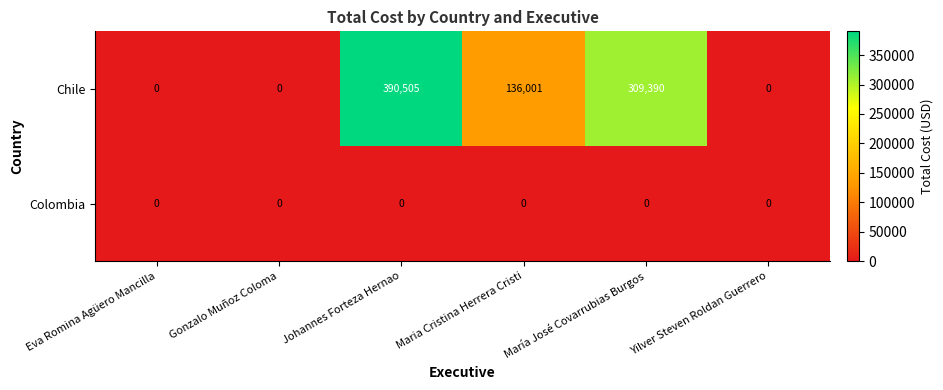

Which series has the largest total across all categories?

Chile